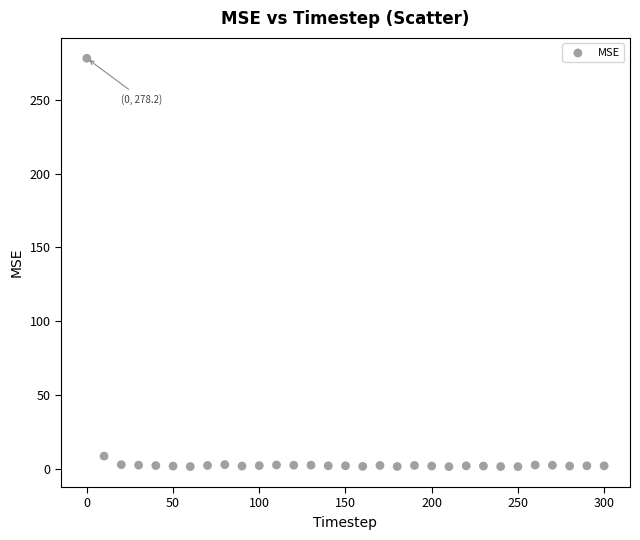

What is the range of X values (max minus min)?

300.0